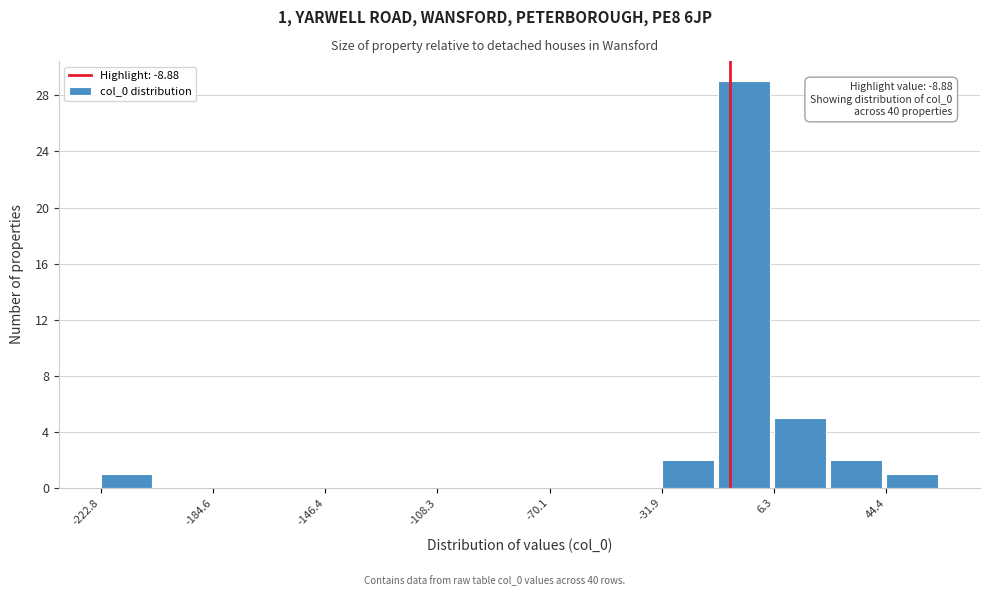

Around what value on the x-axis is the tallest bar? Give the approximate position of its centre, as read against the axis.

-5